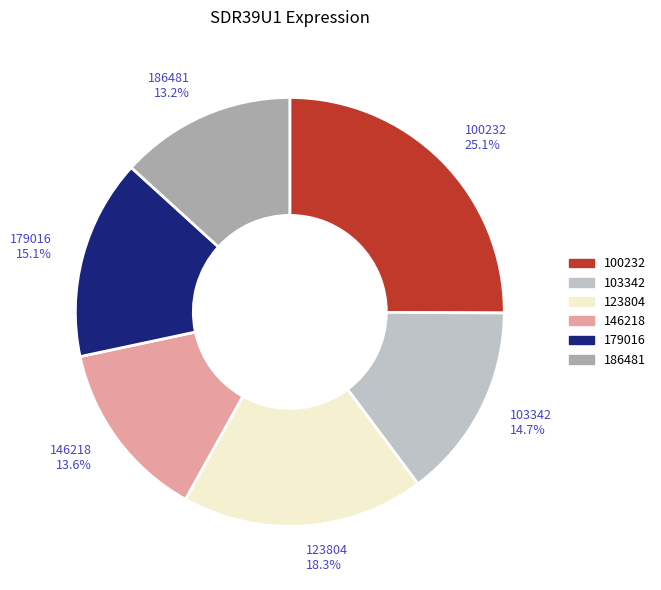

Which slice is the largest?

100232